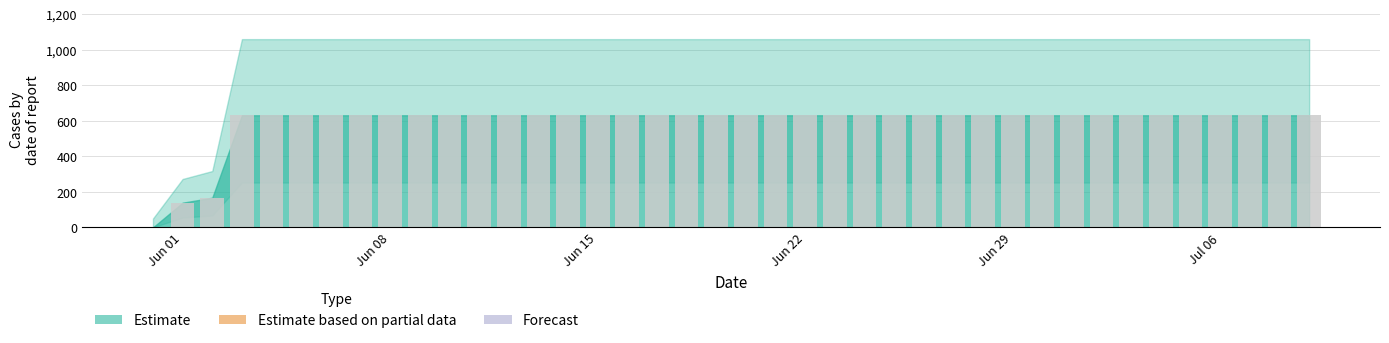

What is the maximum value shown in the chart?

631